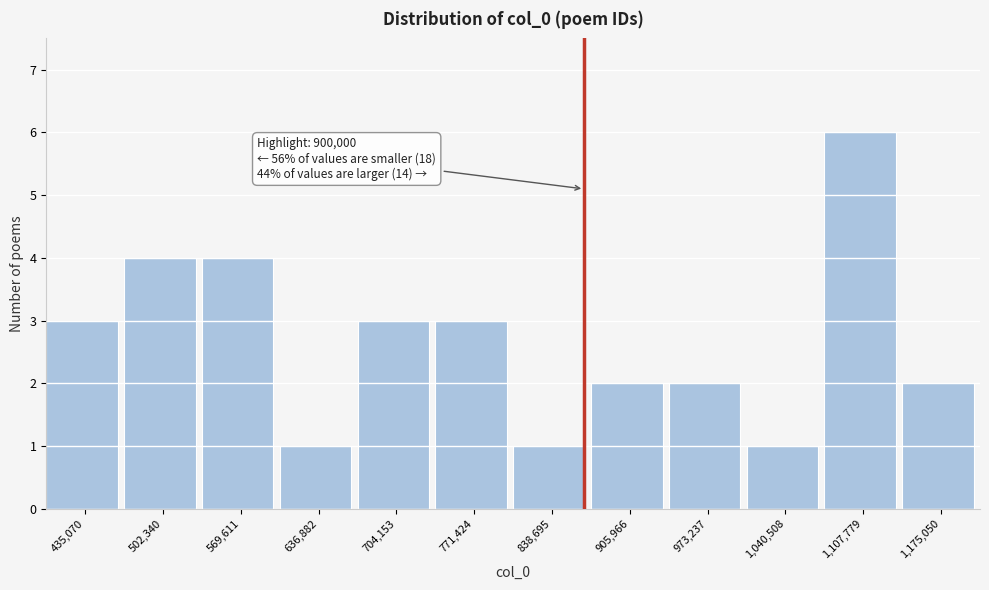

Reading left to right, what are all the values shown in this chart?

435,070=3	502,340=4	569,611=4	636,882=1	704,153=3	771,424=3	838,695=1	905,966=2	973,237=2	1,040,508=1	1,107,779=6	1,175,050=2